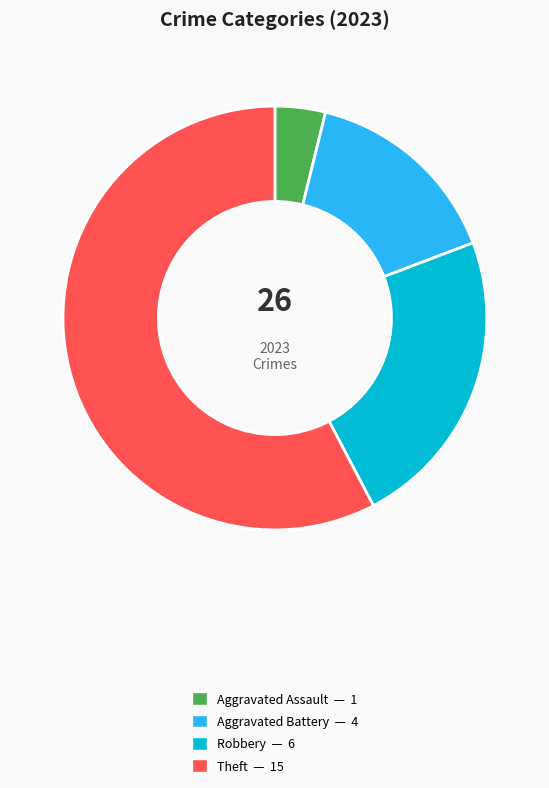

Is there any slice that represents more than half of the pie?

Yes